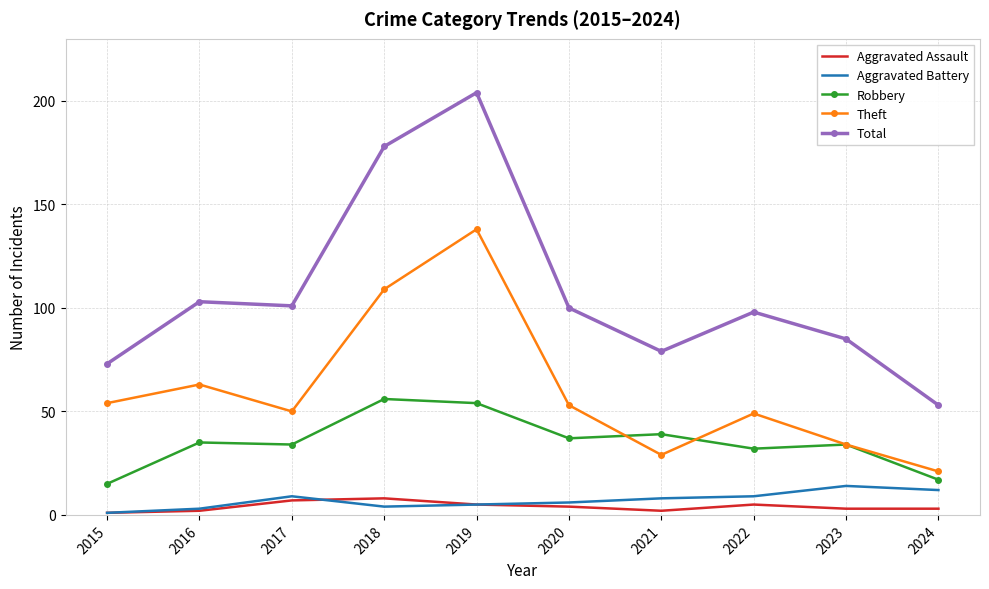

What is the difference between the Robbery values at 2024 and 2015?

2